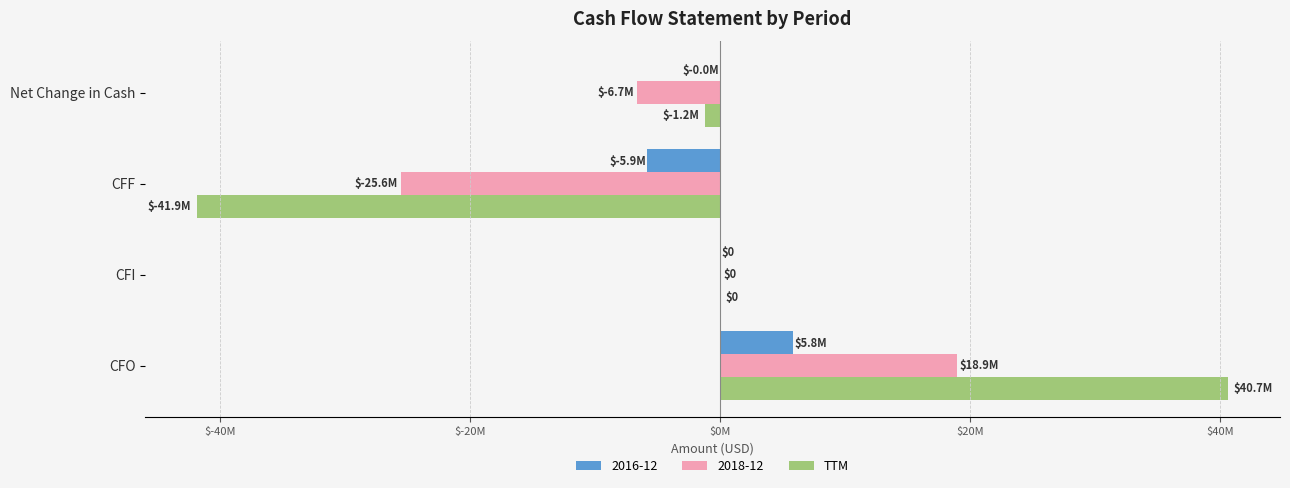

What are all the series names shown in the legend?

2016-12, 2018-12, TTM